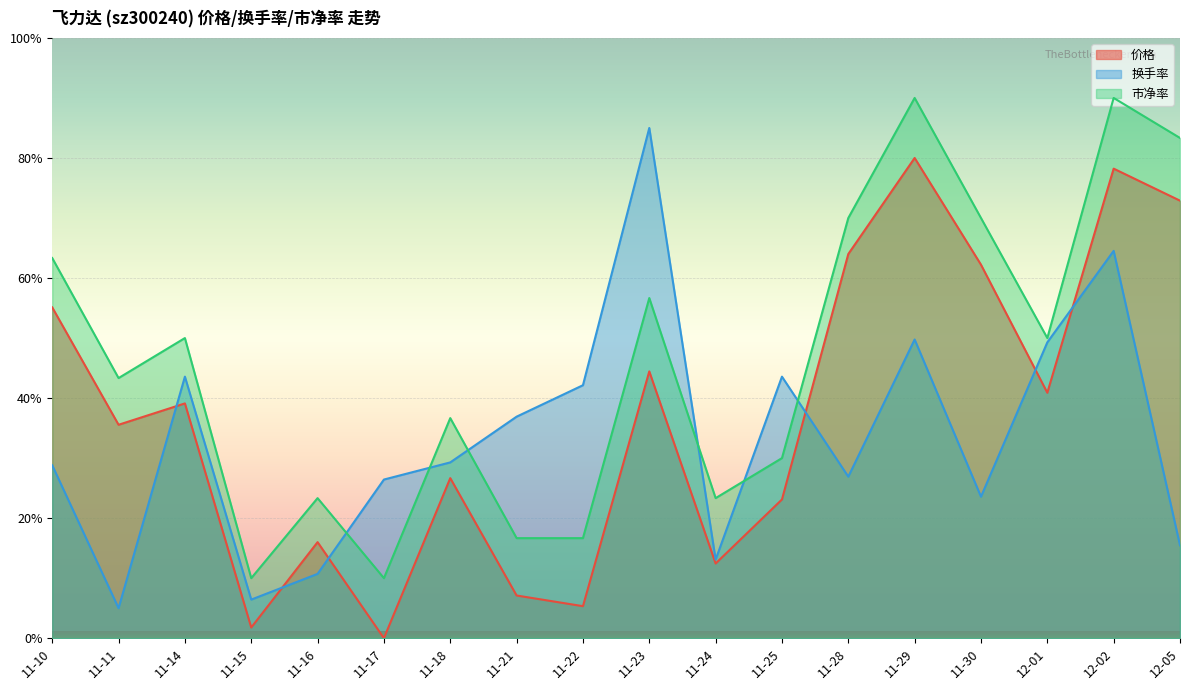

Rank the categories by 价格 value from highest to lowest.

11-29, 12-02, 12-05, 11-28, 11-30, 11-10, 11-23, 12-01, 11-14, 11-11, 11-18, 11-25, 11-16, 11-24, 11-21, 11-22, 11-15, 11-17